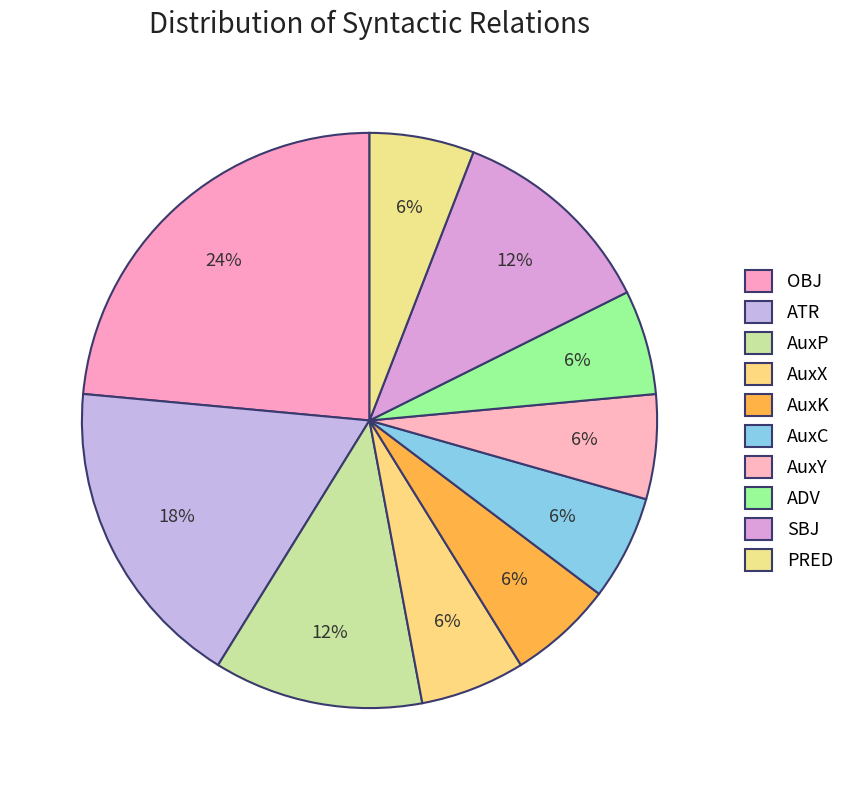

Count the number of slices in the pie.

10